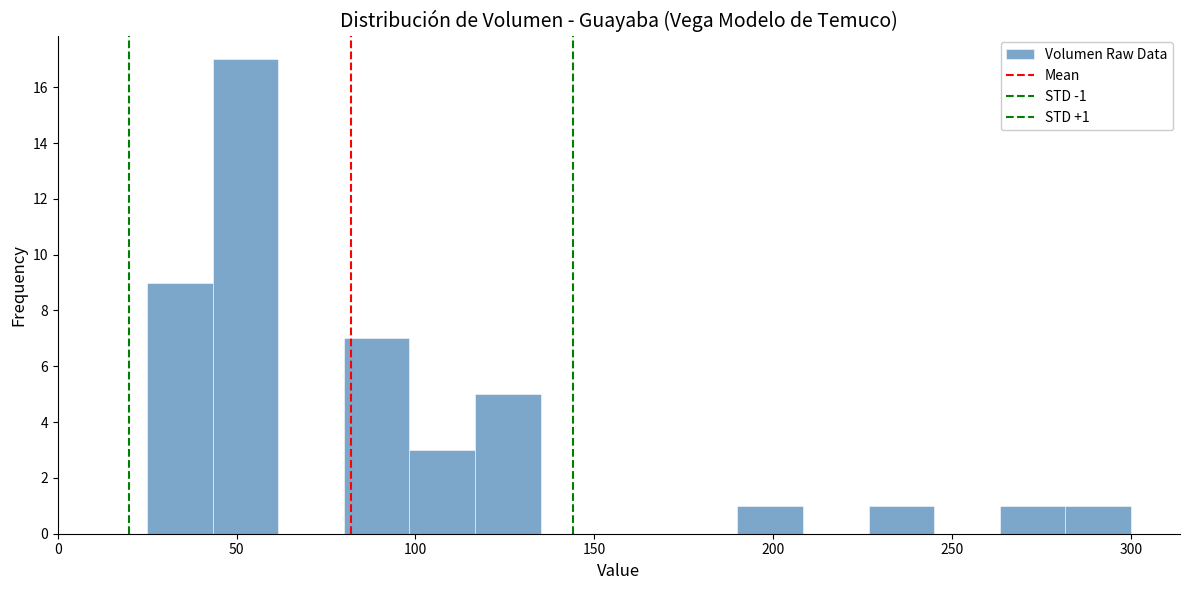

Read against the x-axis, roughly where is the centre of the tallest bar?

55